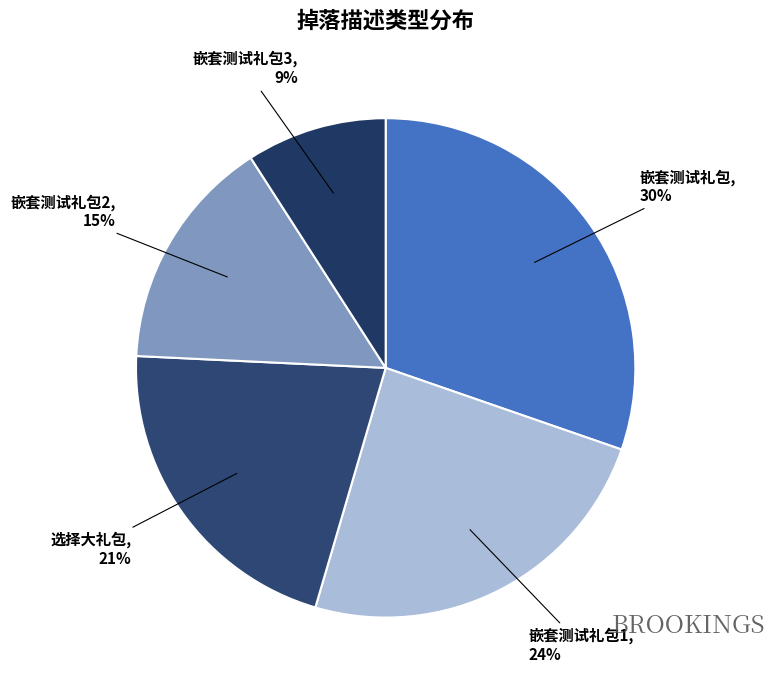

Is there any slice that represents more than half of the pie?

No